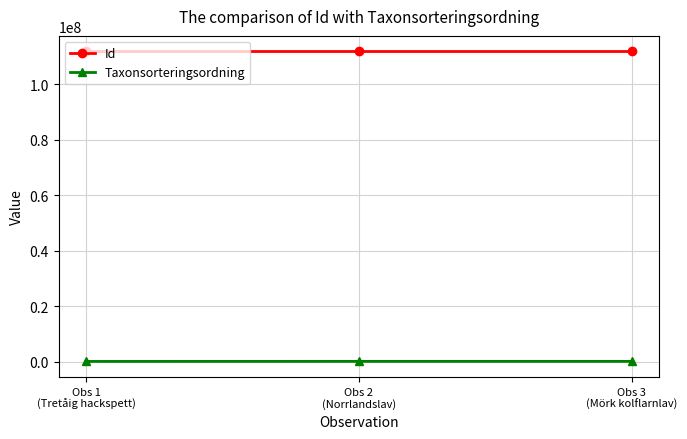

What is the average value of the Id series?

111785263